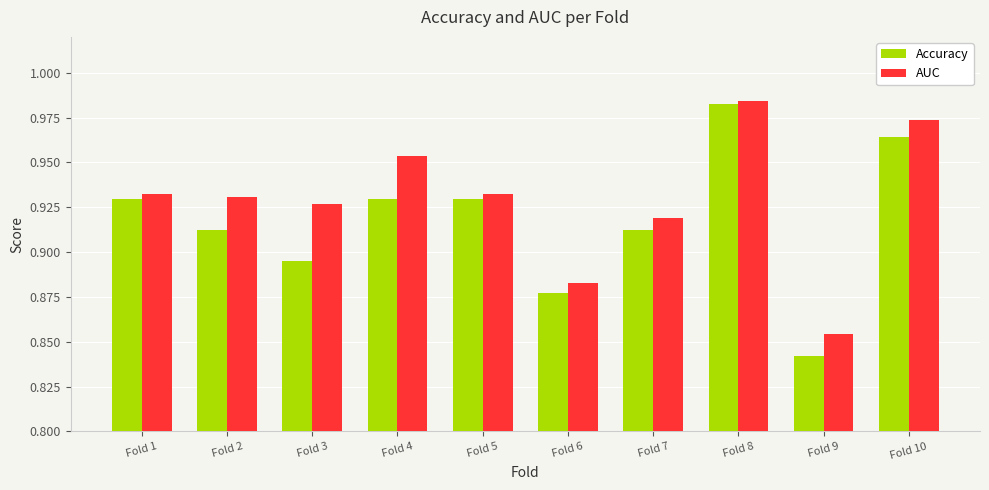

Which series has the largest total across all categories?

AUC